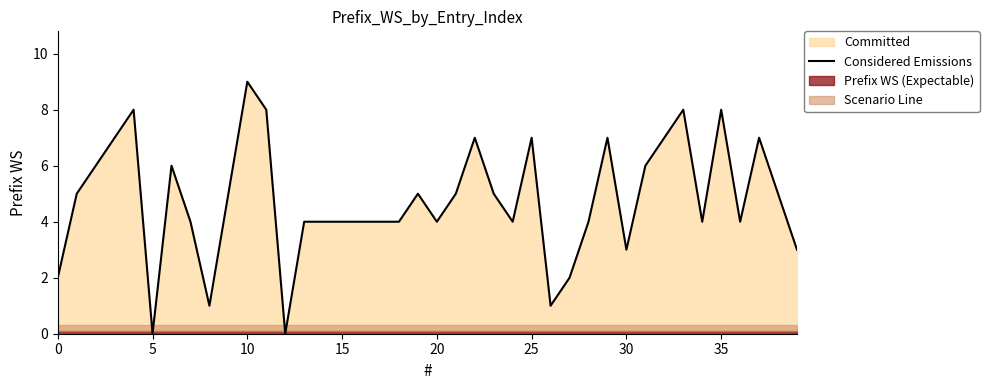

Approximately how many times larger is the value at 15 compared to 27?

2.0